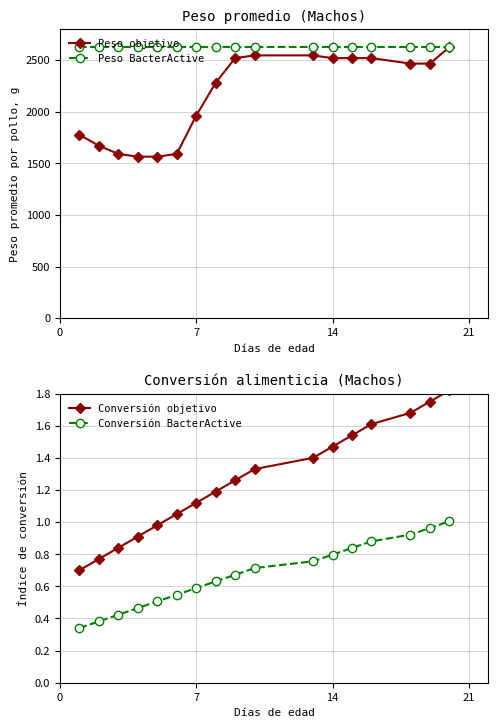

The value of Peso objetivo at 14 is 2518.0. True or false?

True